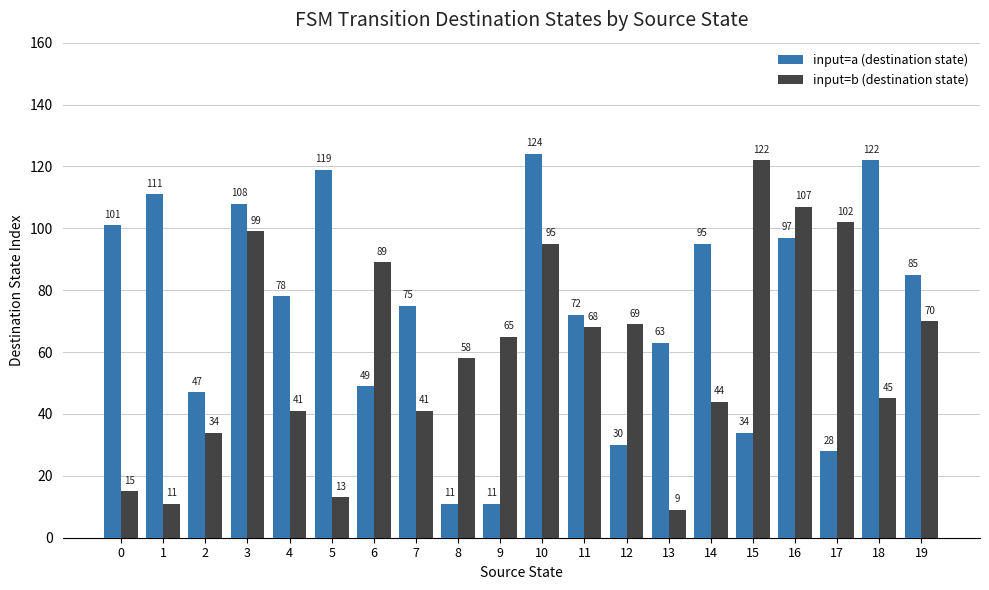

What is the sum of the input=a (destination state) values at 4 and 2?

125